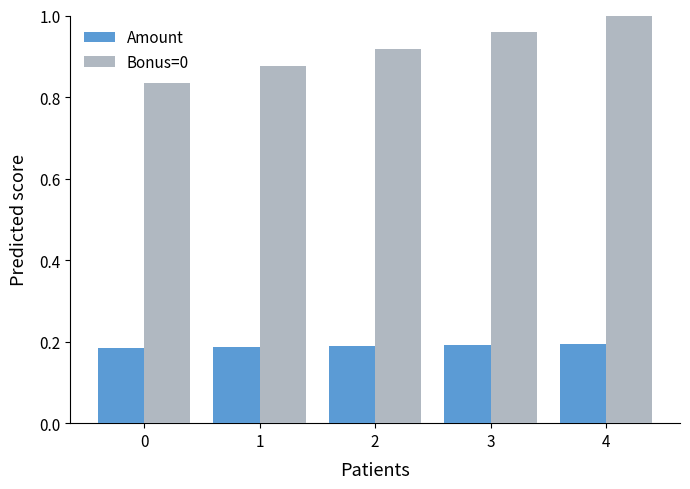

True or false: Bonus=0 has a value of 1.8 at 4.

False